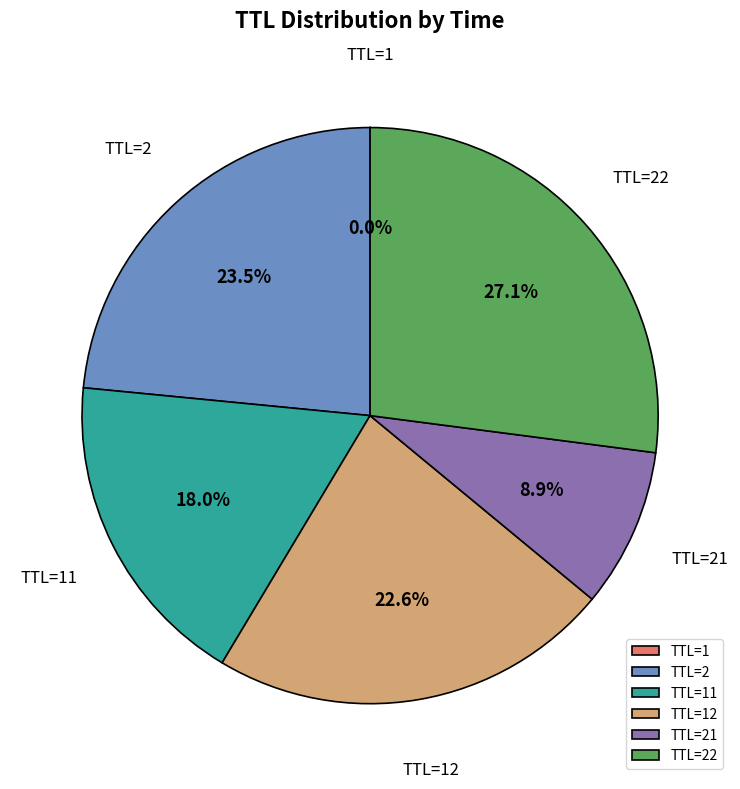

Is there any slice that represents more than half of the pie?

No